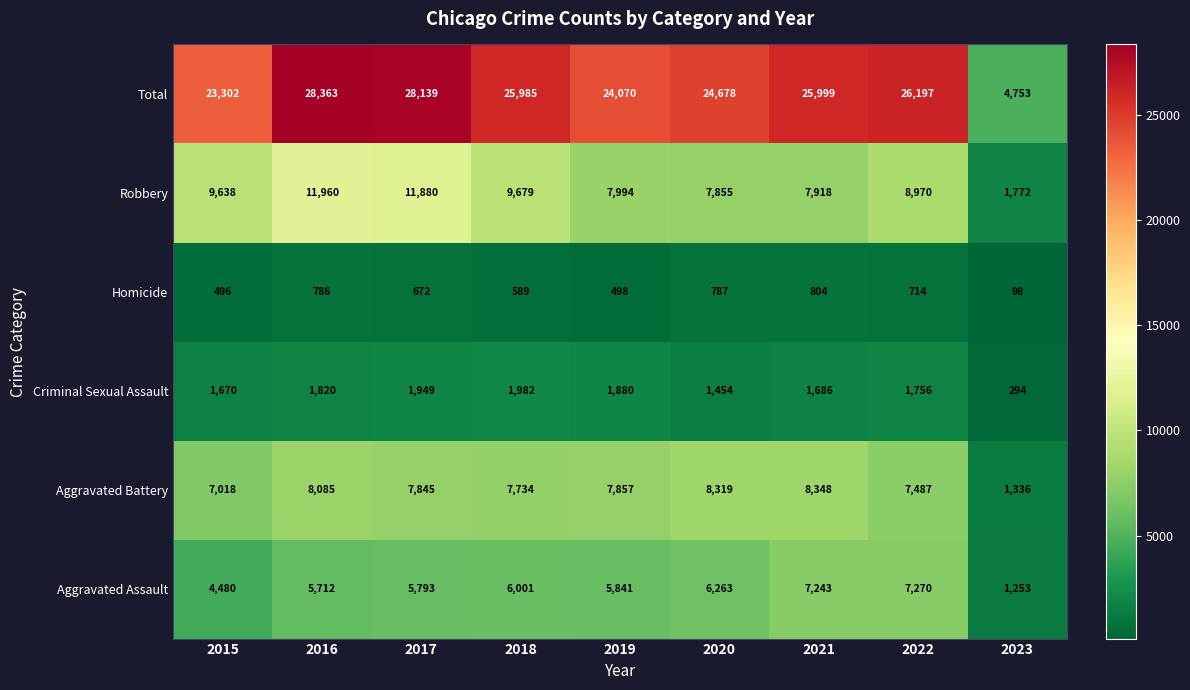

What is the difference between the maximum and minimum values in the Robbery series?

10188